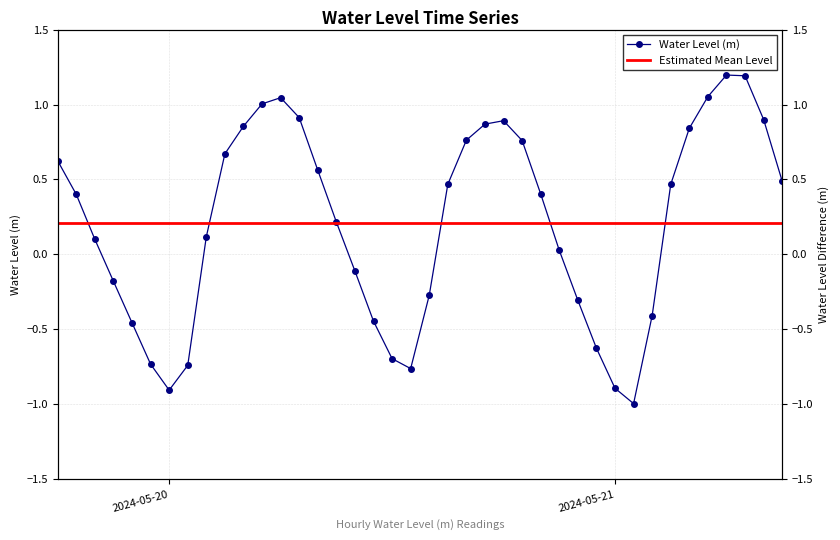

How many values exceed 0?

25